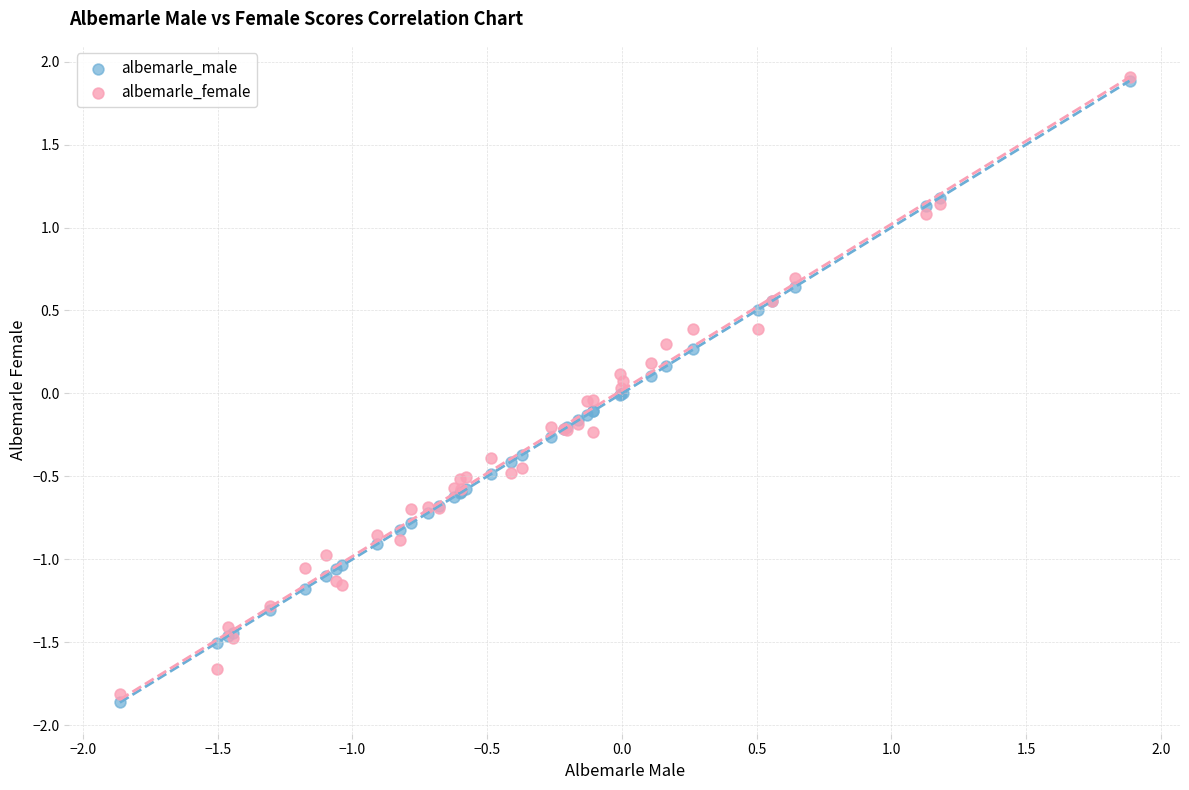

What are all the series names shown in the legend?

albemarle_male, albemarle_female